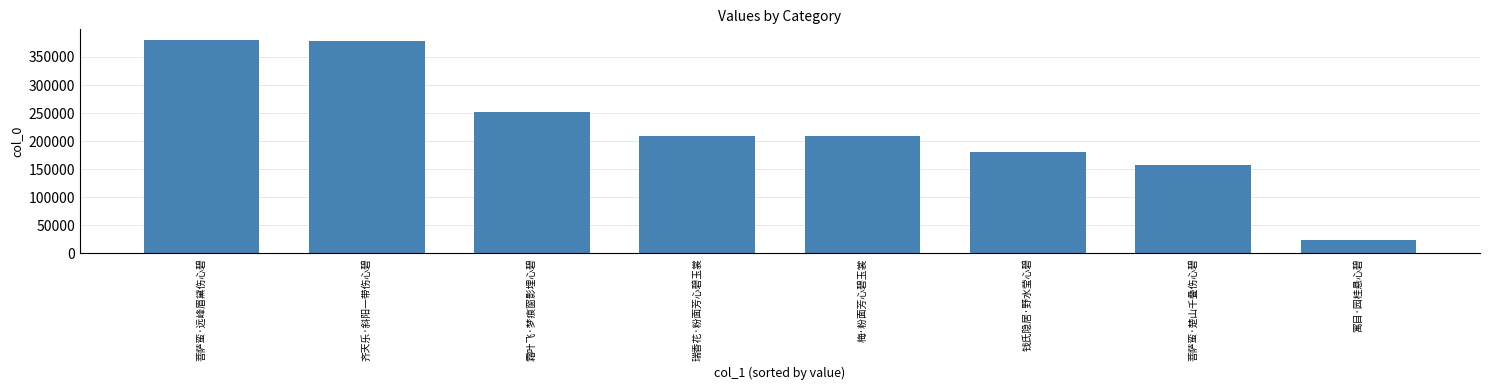

How many data points are less than 209270?

4